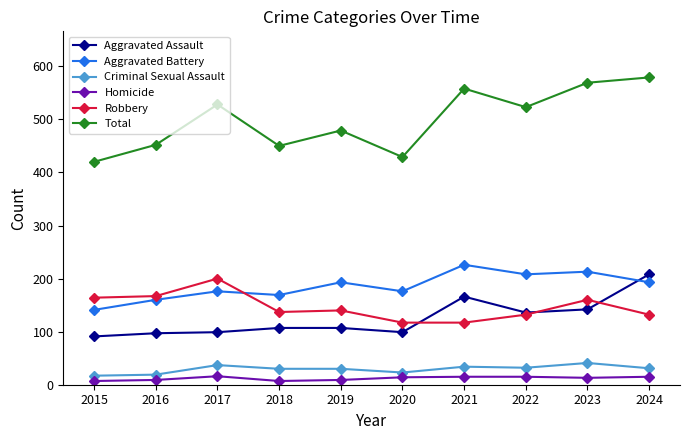

How many distinct data groups are displayed?

6